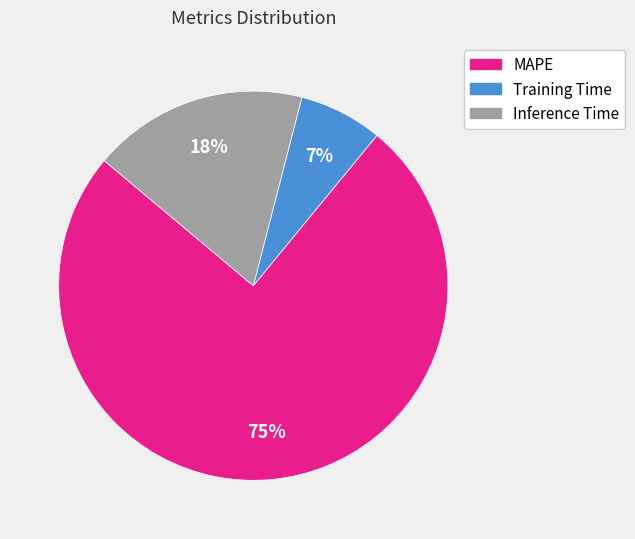

What percentage is the MAPE slice, to the nearest percent?

75%